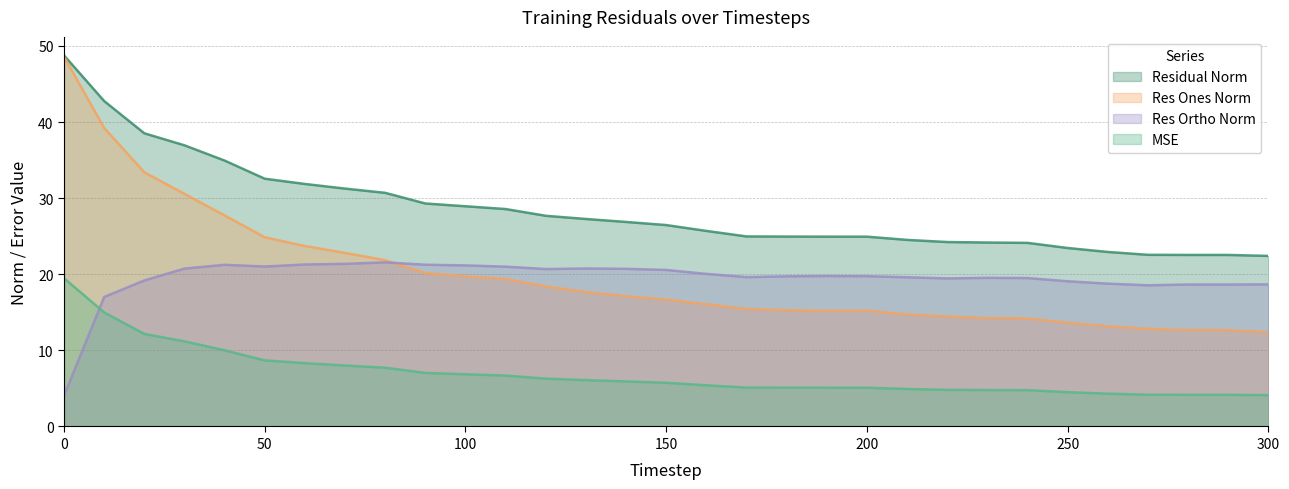

What are all the series names shown in the legend?

Residual Norm, Res Ones Norm, Res Ortho Norm, MSE